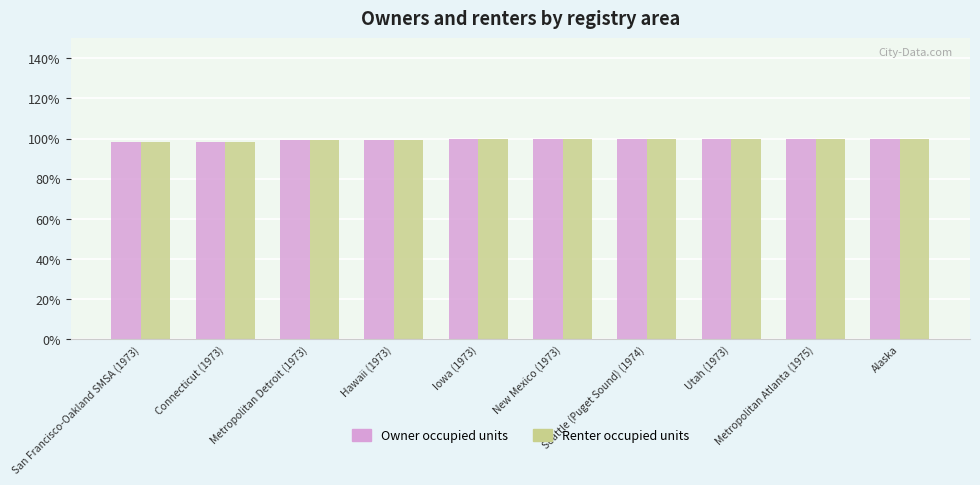

What is the highest value of the Owner occupied units series?

100.0